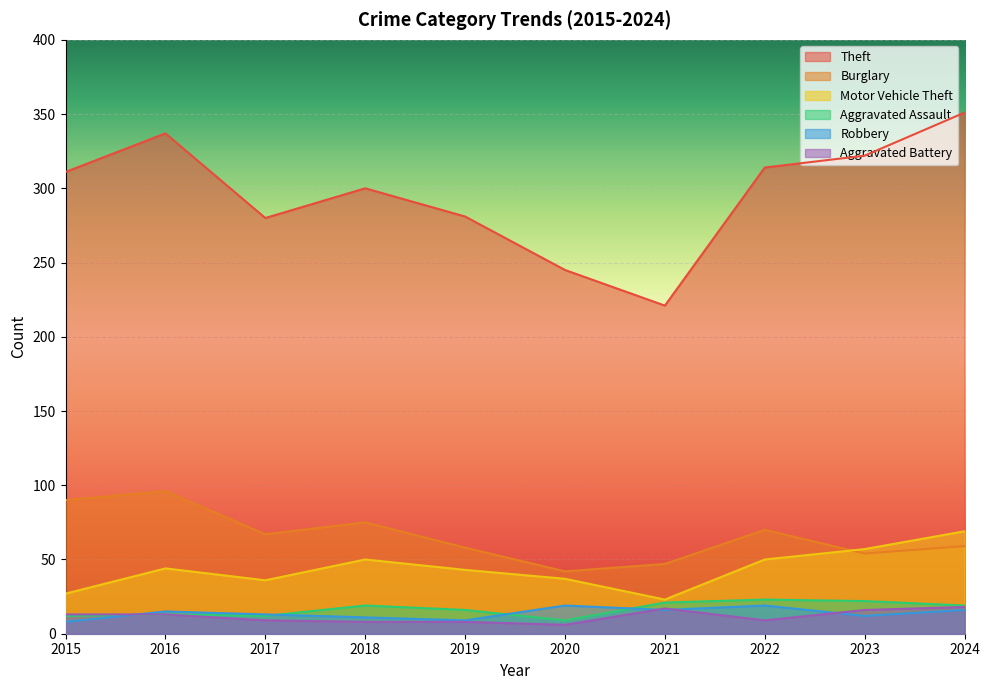

What is the sum of the Motor Vehicle Theft values at 2018 and 2024?

119